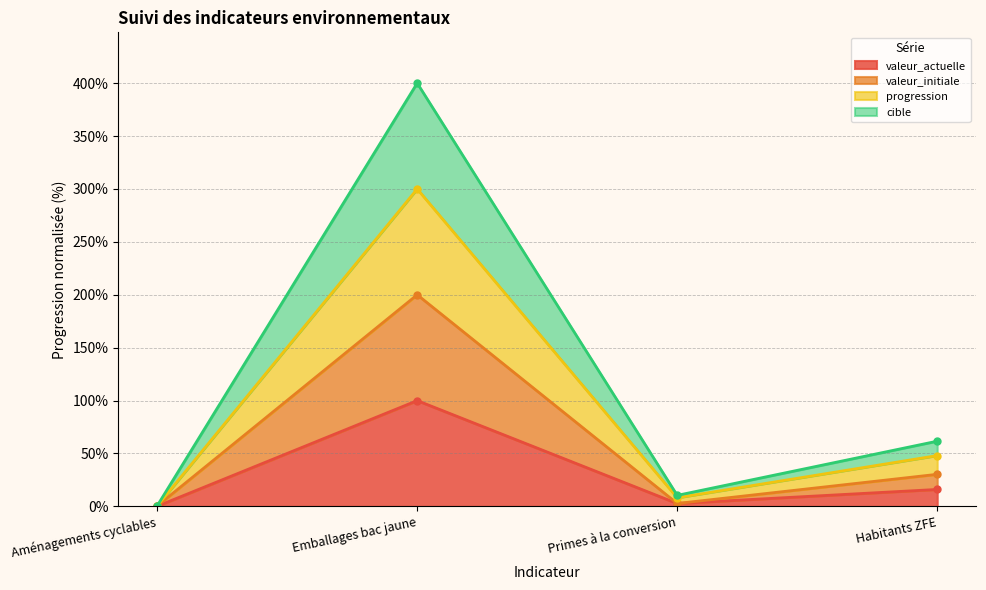

Which series has the widest spread of values?

cible